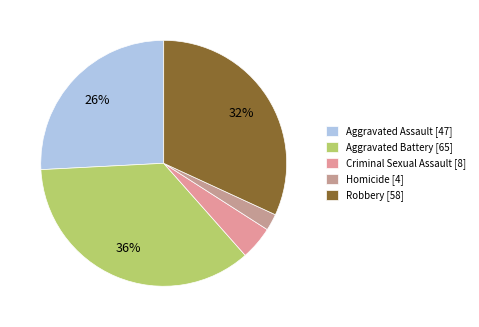

Do Criminal Sexual Assault and Robbery together represent more than half of the pie?

No